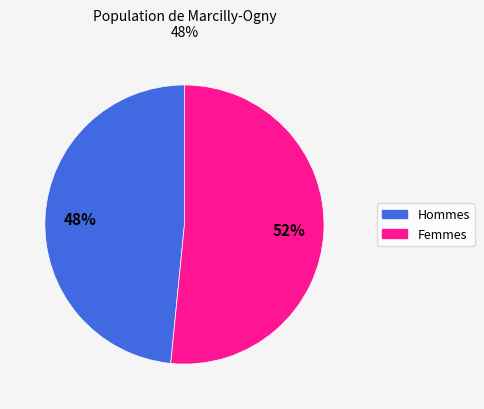

To the nearest percent, what is the average slice percentage?

50%